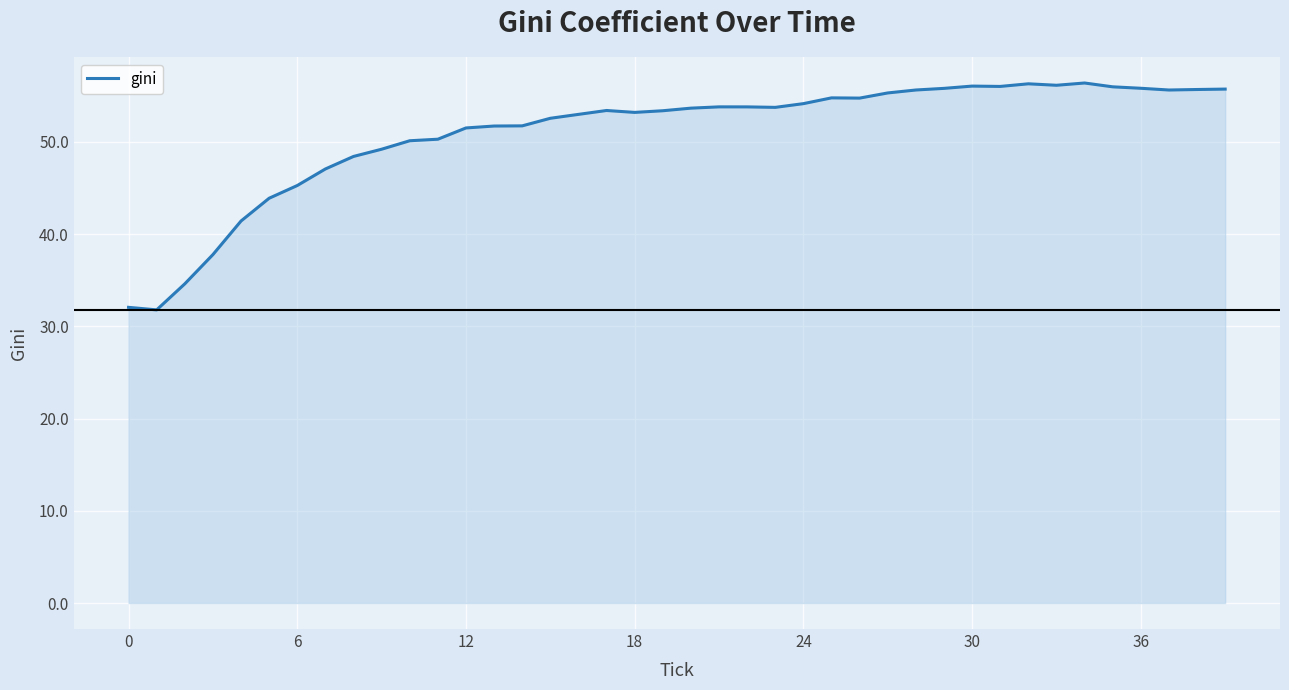

How many lines are shown in the chart?

1